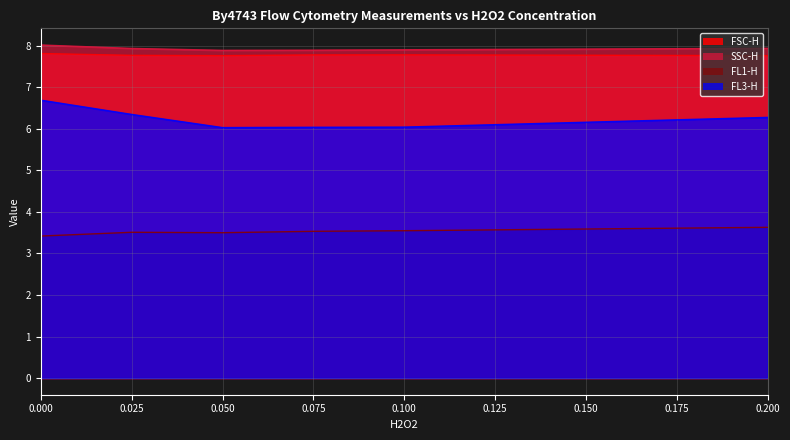

At which category does FSC-H reach its first local peak?

0.1